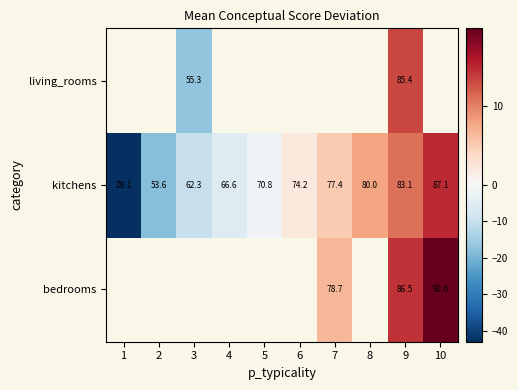

Is it true that bedrooms equals 4.1 at 7?

False